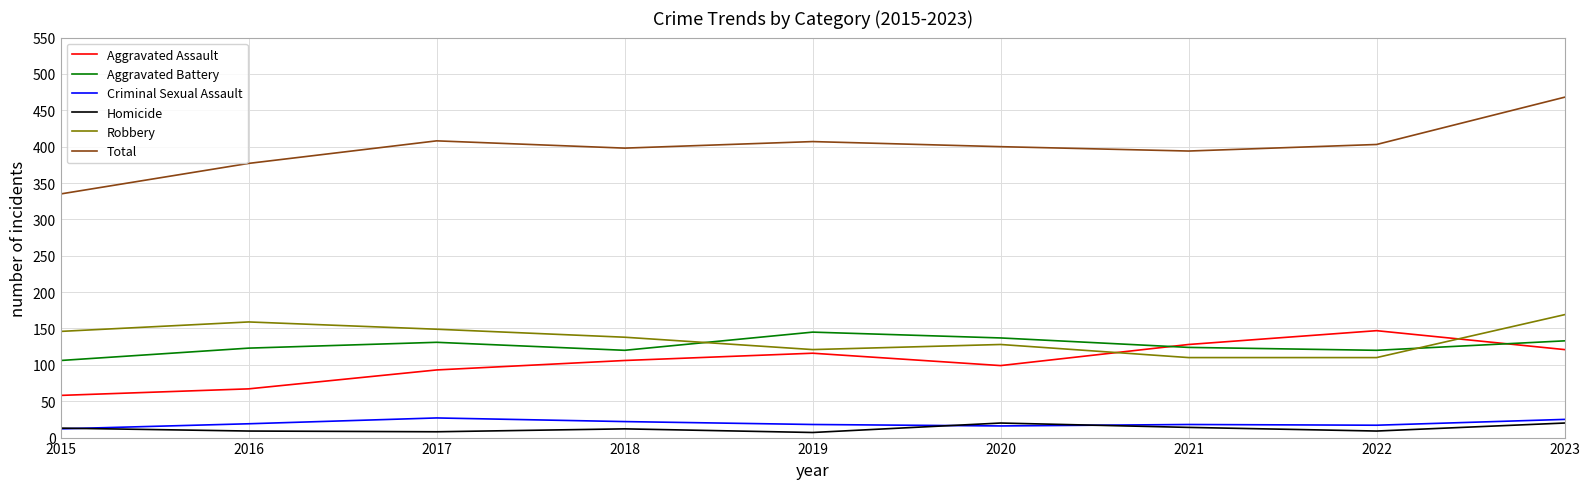

What is the average value of the Total series?

399